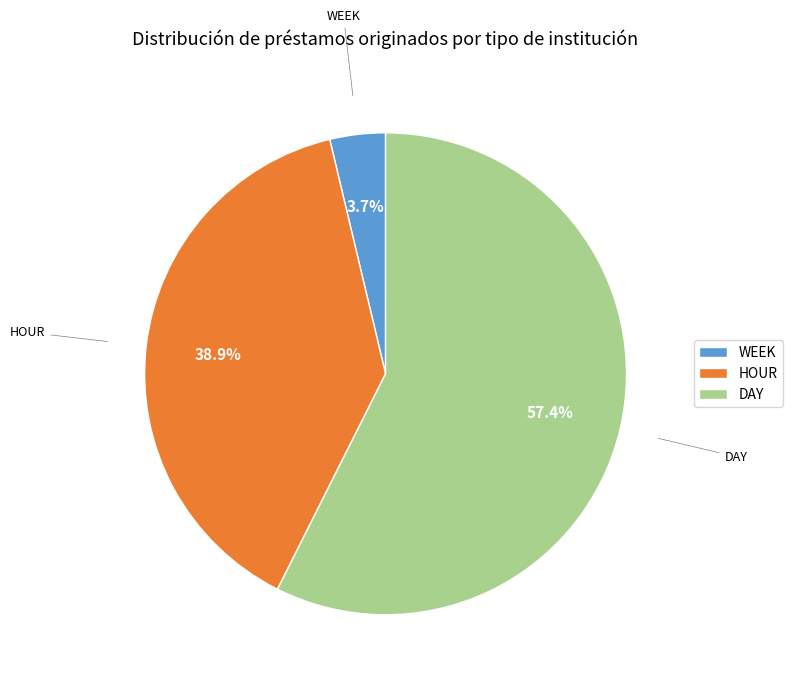

Which category accounts for the majority?

DAY